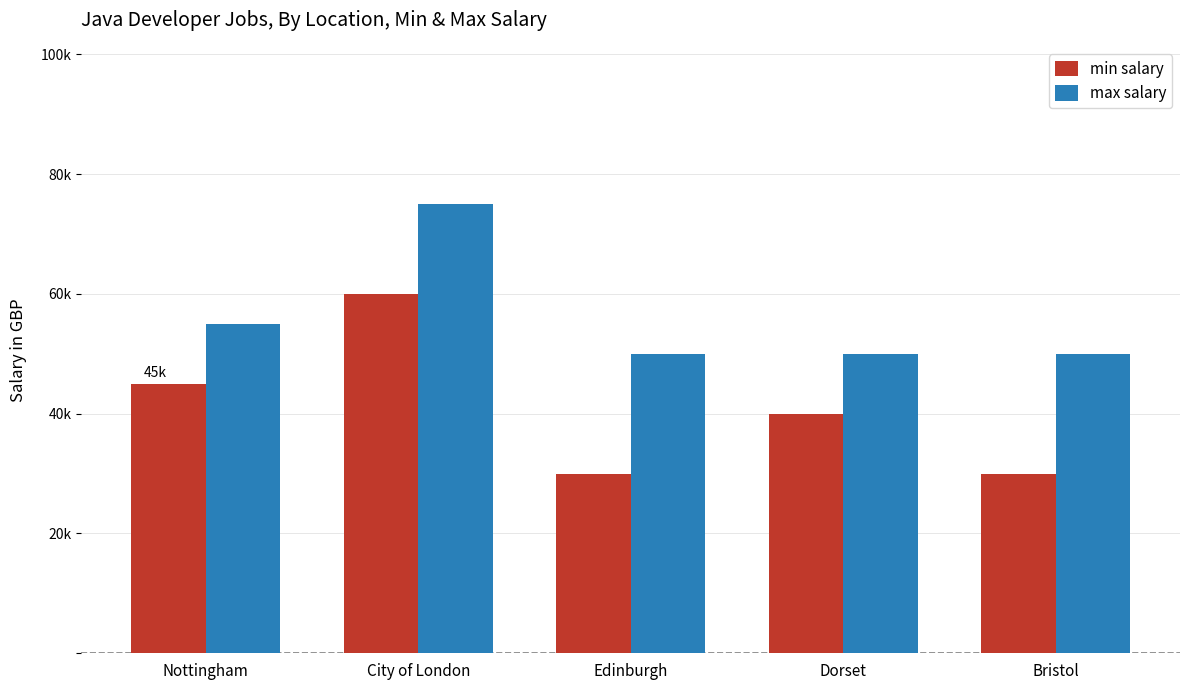

What is the highest value of the min salary series?

60000